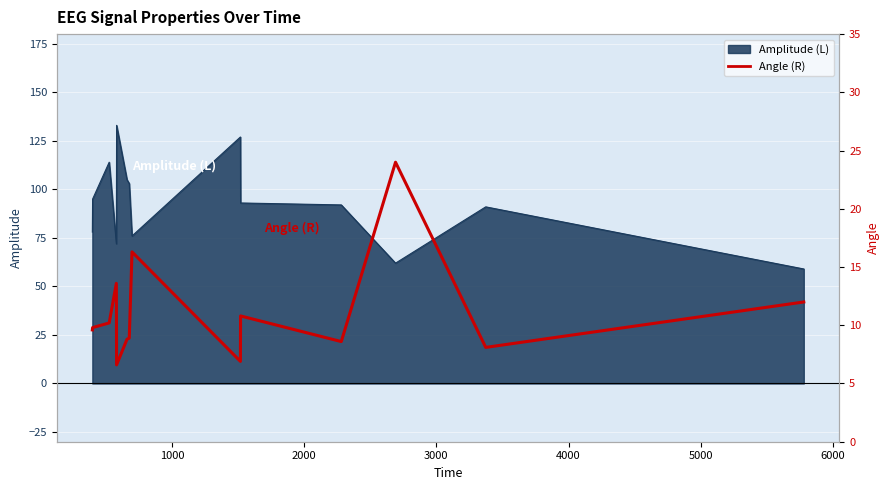

Reading left to right, list all the values displayed in this chart.

9.6	9.8	10.2	13.6	6.6	8.8	8.9	16.3	6.9	10.8	8.6	24.0	8.1	12.0